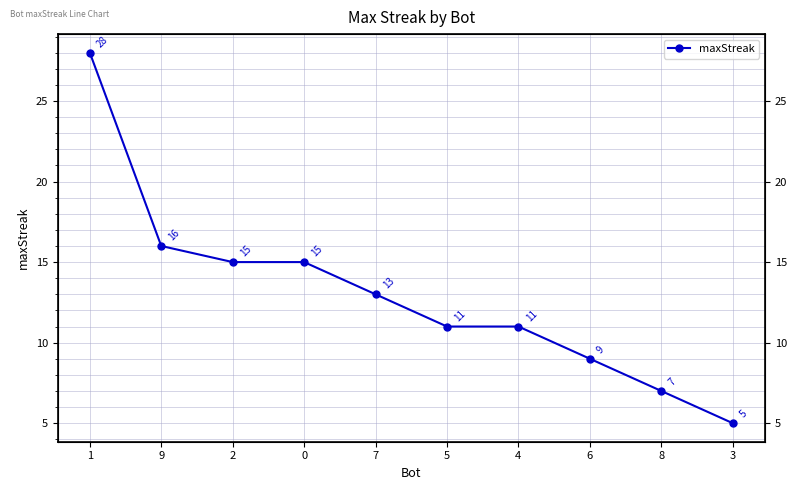

What is the value of the 8th point from the left?

9